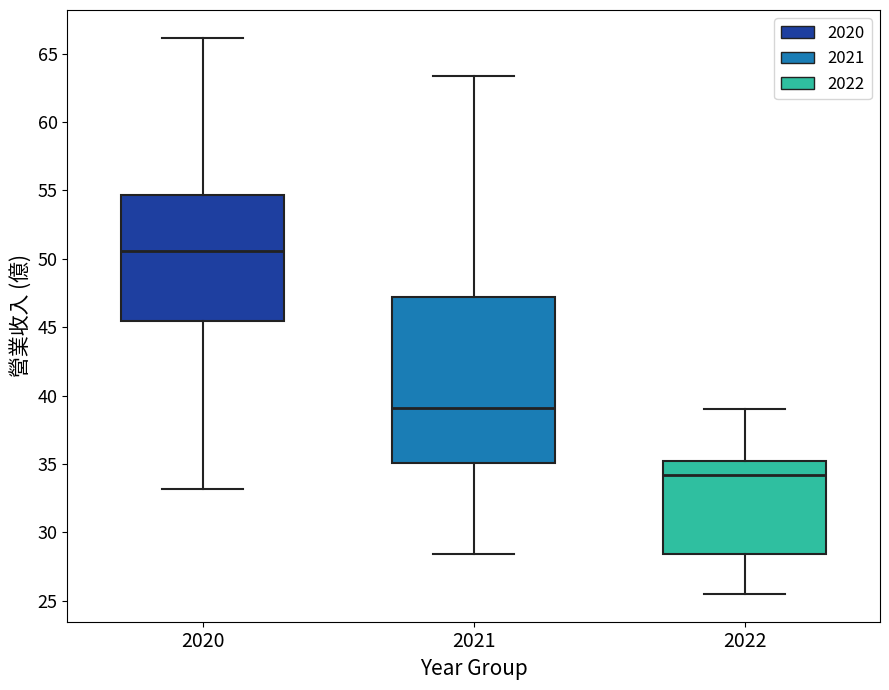

Reading left to right, read every box against the y-axis: the position of its median line, the range the box covers, and the ends of its whiskers. The values are not printed on the chart, so give them approximately, as read against the axis.

2020: median 50.5, box 45.5 to 54.5, whiskers 33.0 to 66.0
2021: median 39.0, box 35.0 to 47.0, whiskers 28.5 to 63.5
2022: median 34.0, box 28.5 to 35.0, whiskers 25.5 to 39.0